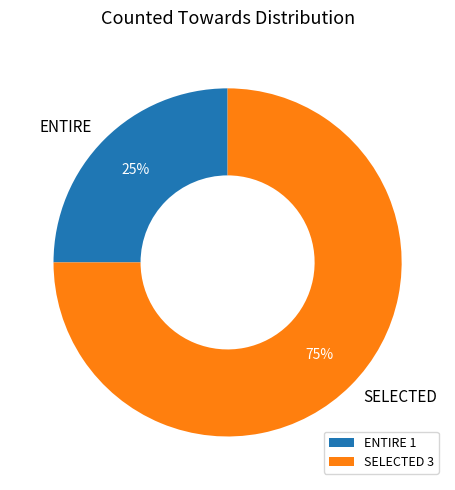

To the nearest percent, what is the difference between the ENTIRE and SELECTED slice percentages?

50%